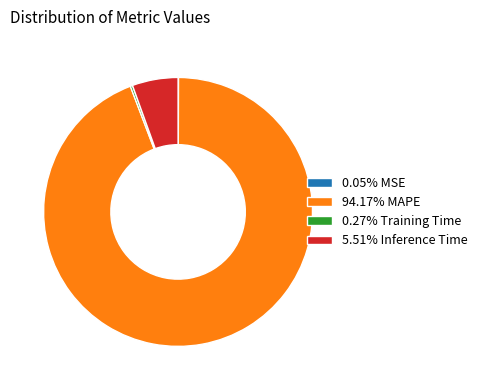

Is there any slice that represents more than half of the pie?

Yes